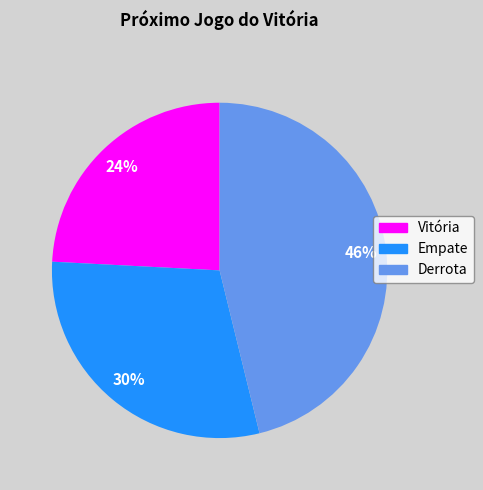

Rank the categories by value from highest to lowest.

Derrota, Empate, Vitória